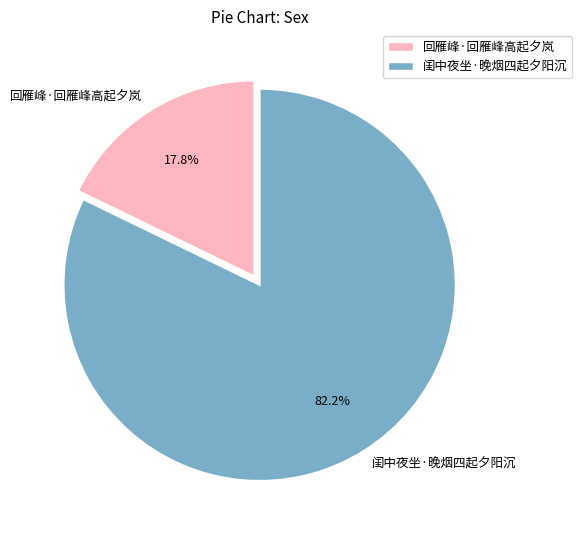

Which slice is the largest?

闺中夜坐·晚烟四起夕阳沉